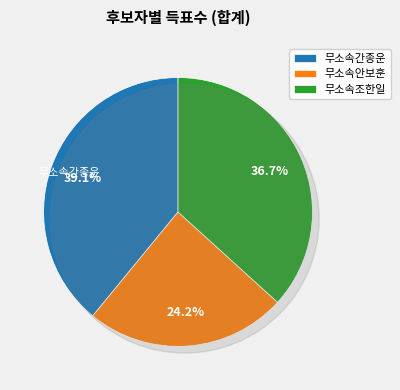

What is the ratio of the value at 무소속안보훈 to the value at 무소속조한일?

0.7